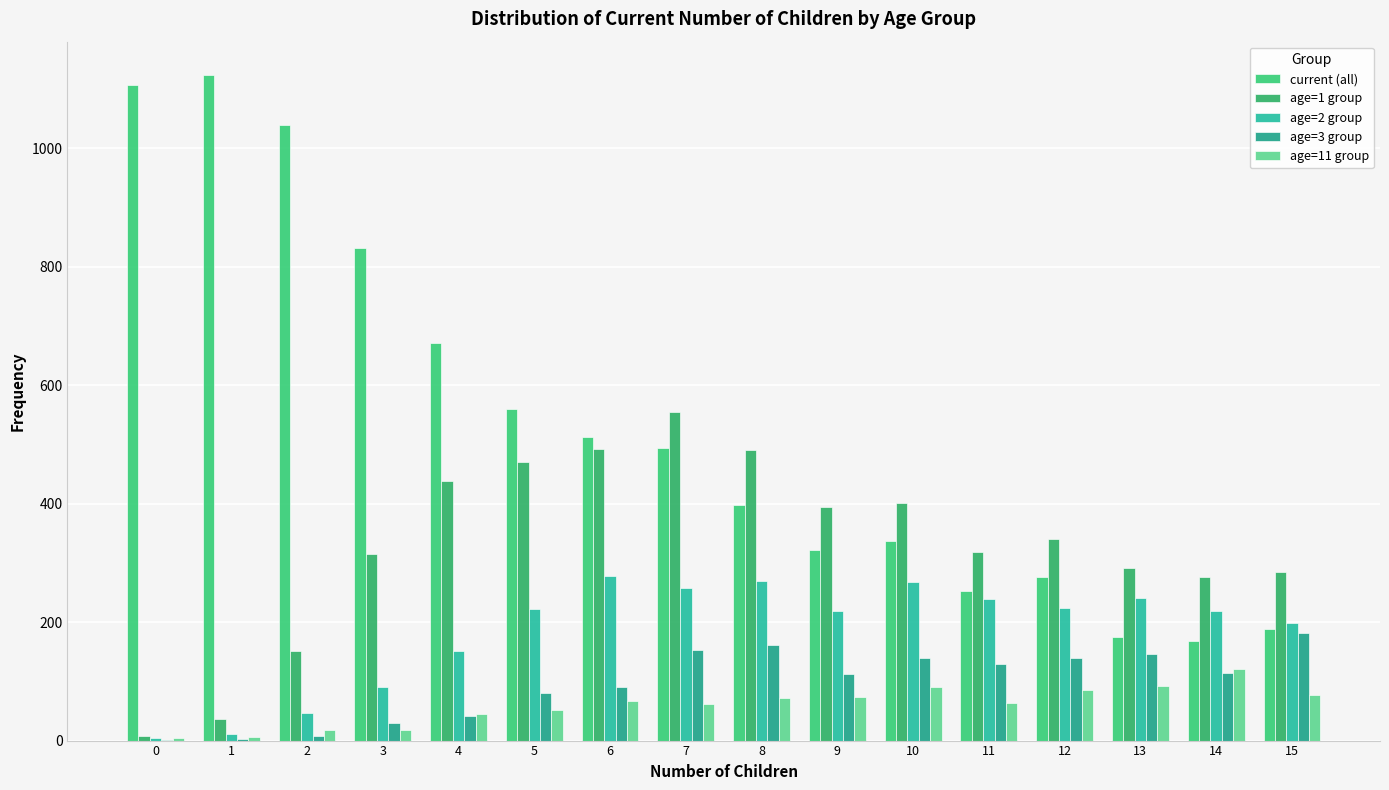

What is the sum of all age=1 group values?

5264